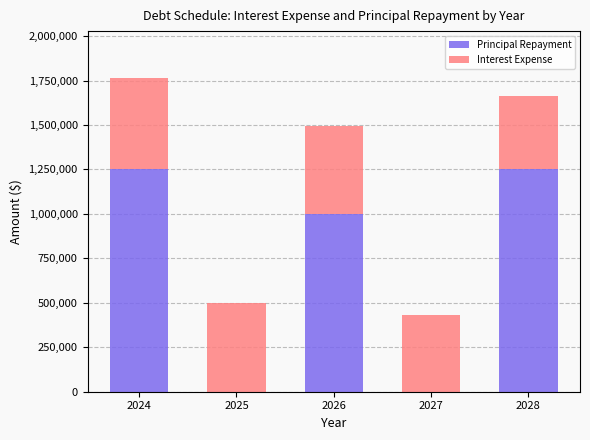

At which category is the sum across all series the highest?

2024